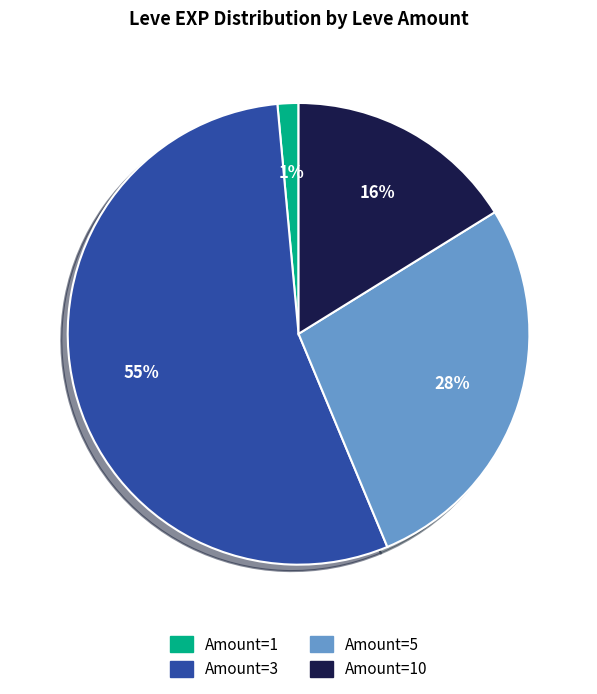

To the nearest percent, what is the average slice percentage?

25%